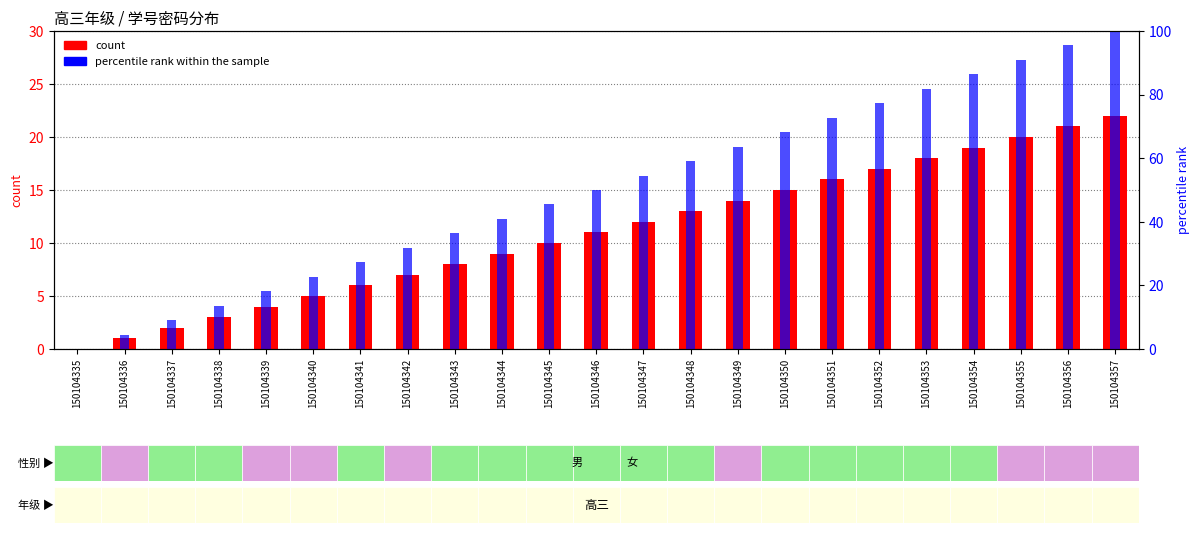

What is the value of the percentile rank within the sample bar at the 3rd from the left?

9.1